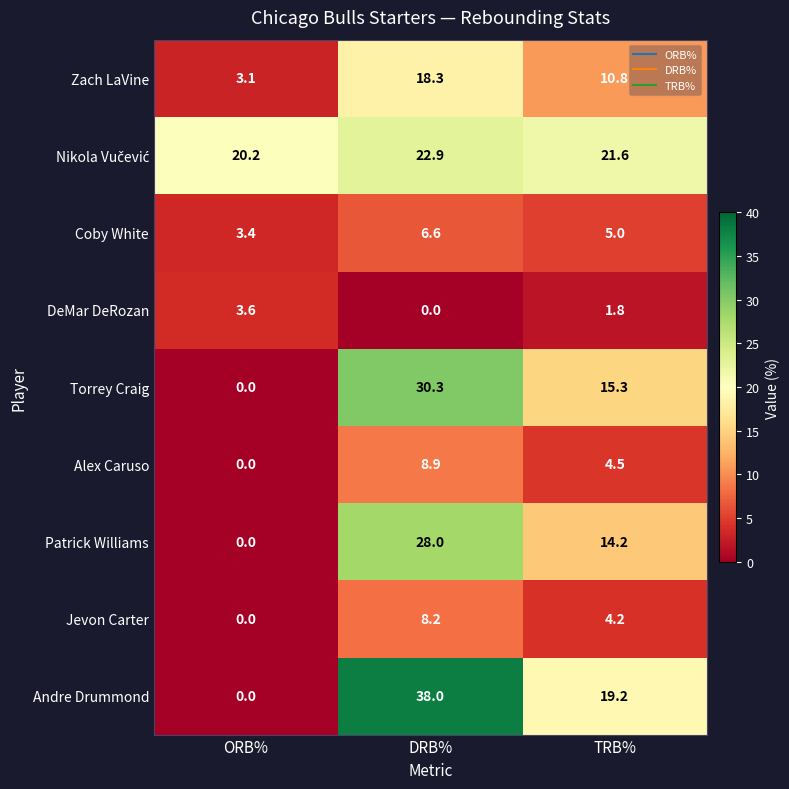

Rank the categories by Zach LaVine value from lowest to highest.

ORB%, TRB%, DRB%